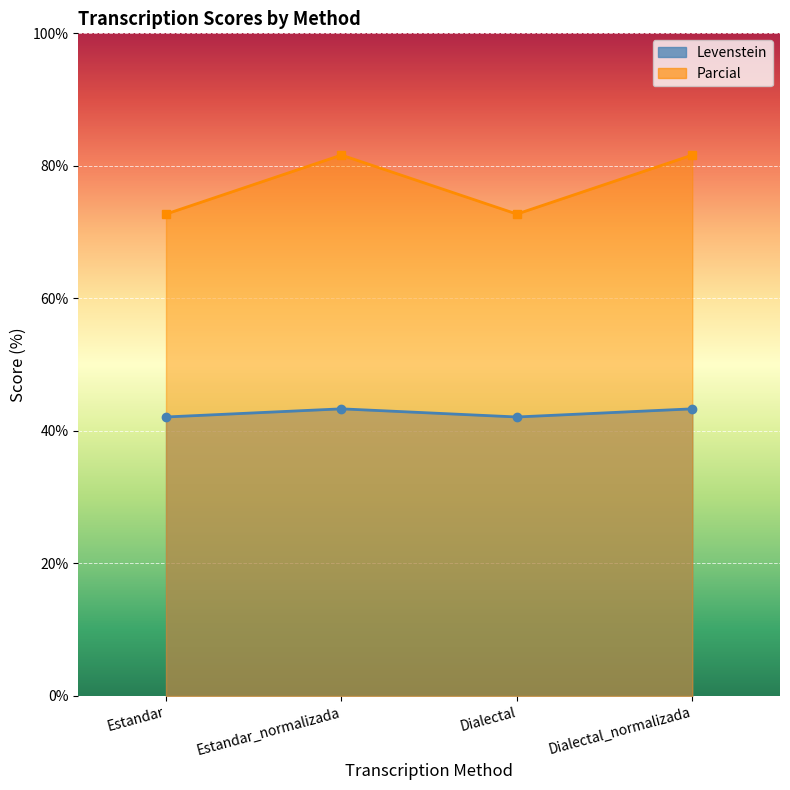

Does the chart display data point markers on the line(s)?

Yes